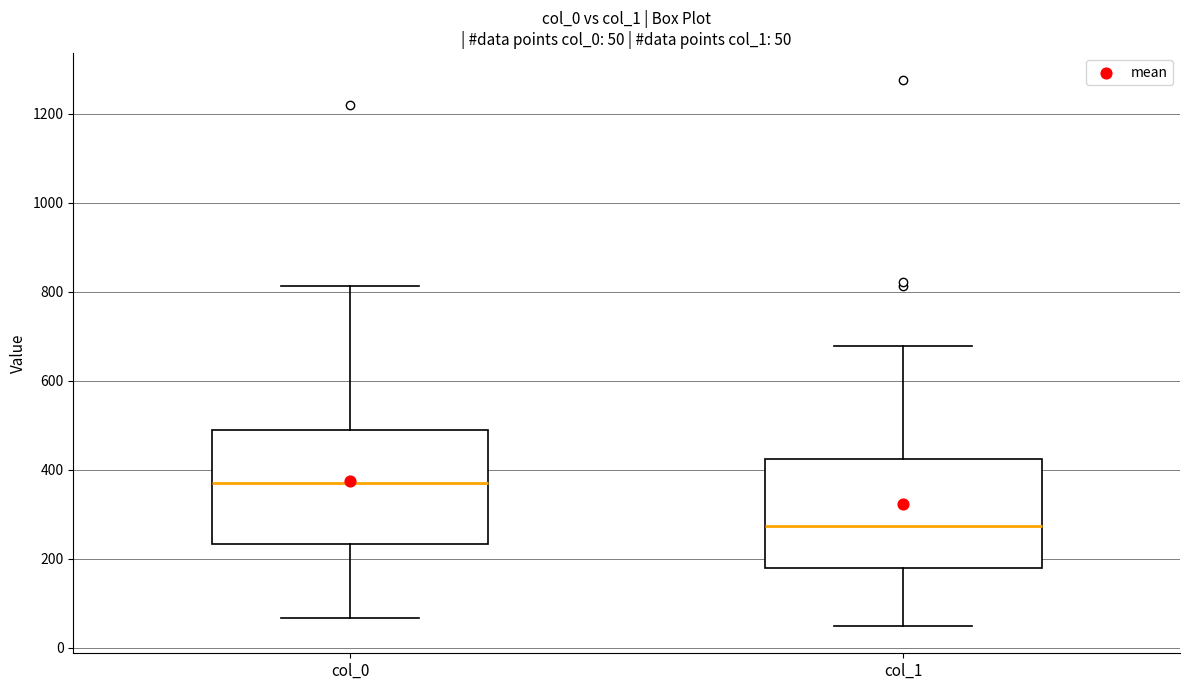

Which box has the lowest median line?

col_1